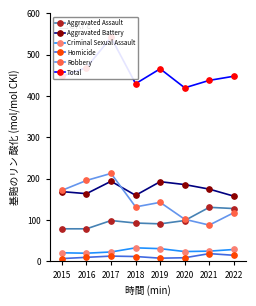

Is it true that Homicide equals 8 at 2019?

True